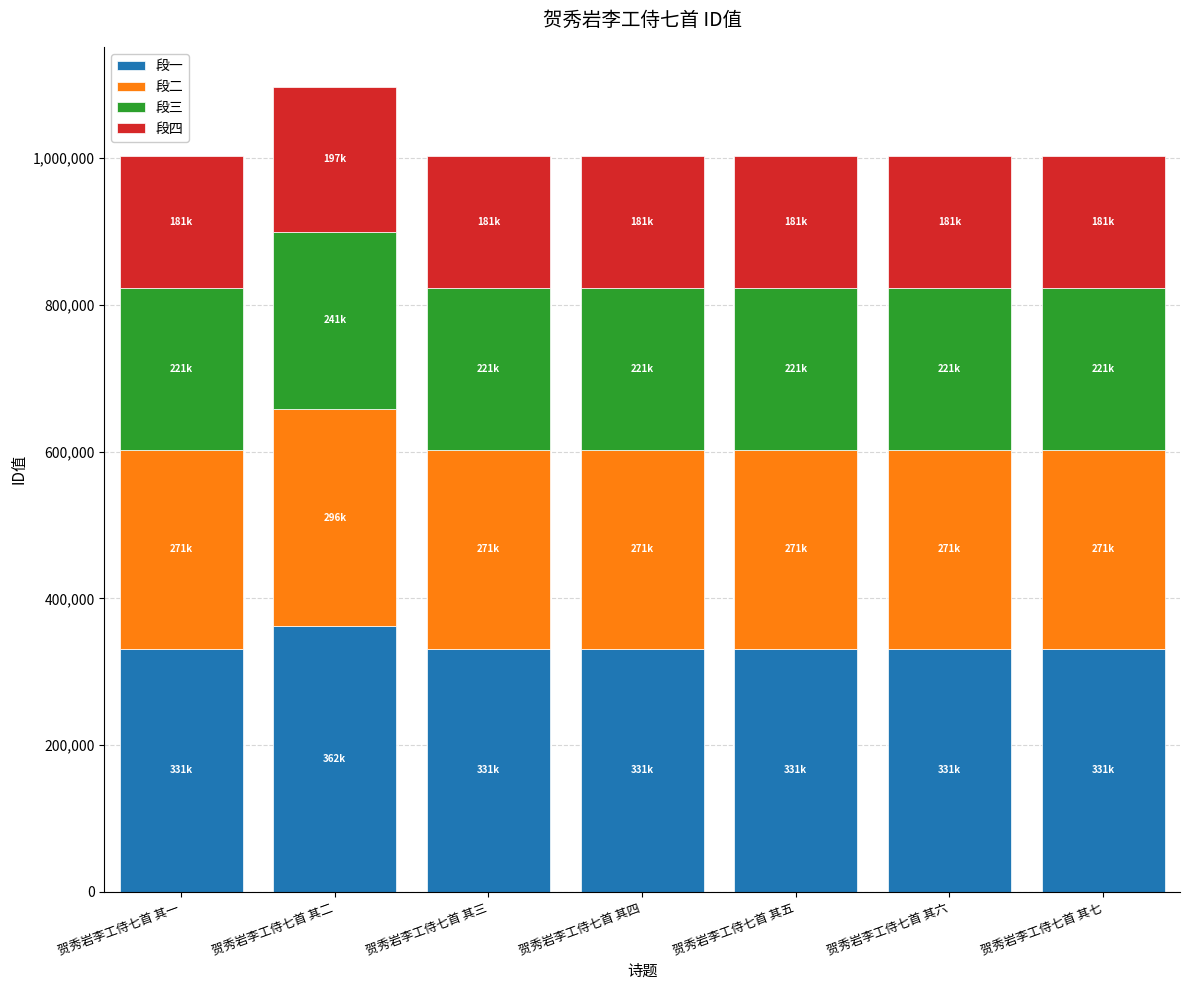

At which label does 段一 reach its peak?

贺秀岩李工侍七首 其二